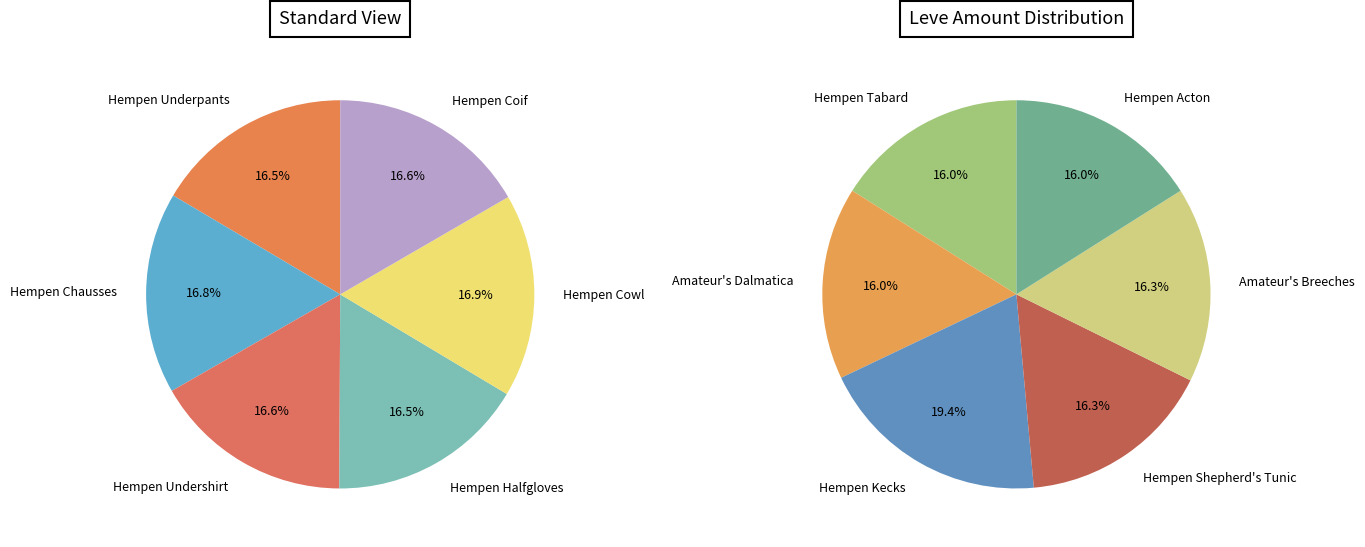

Which category has the biggest portion of the pie?

Hempen Kecks